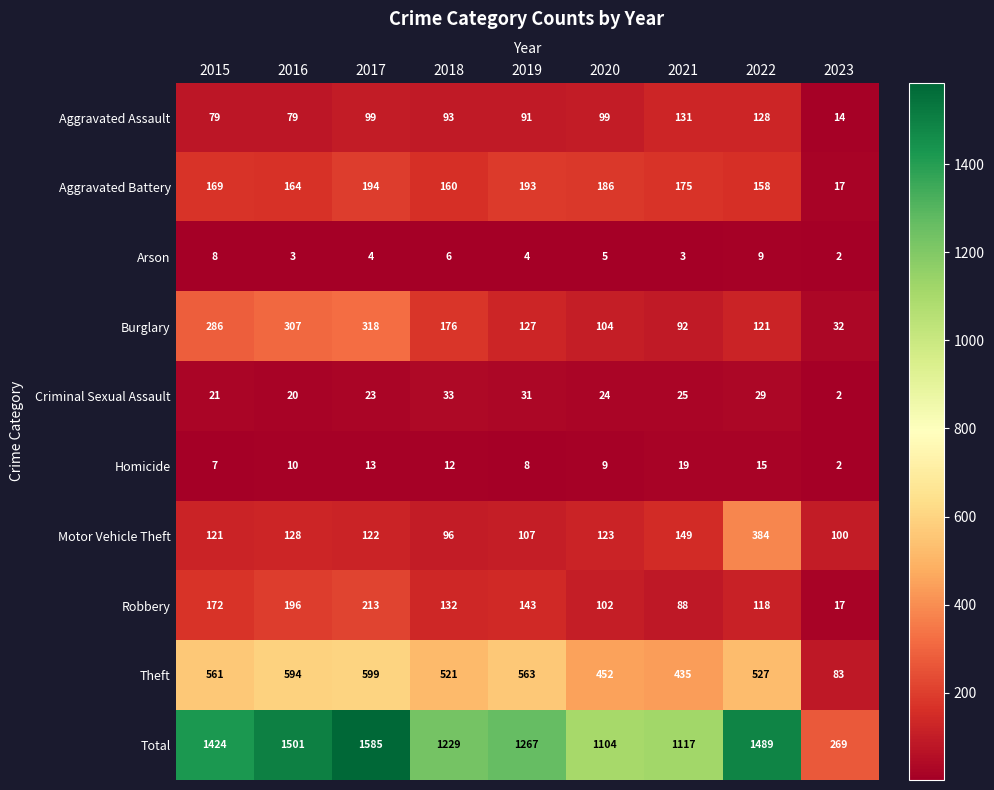

At how many categories does at least one series exceed 895?

8